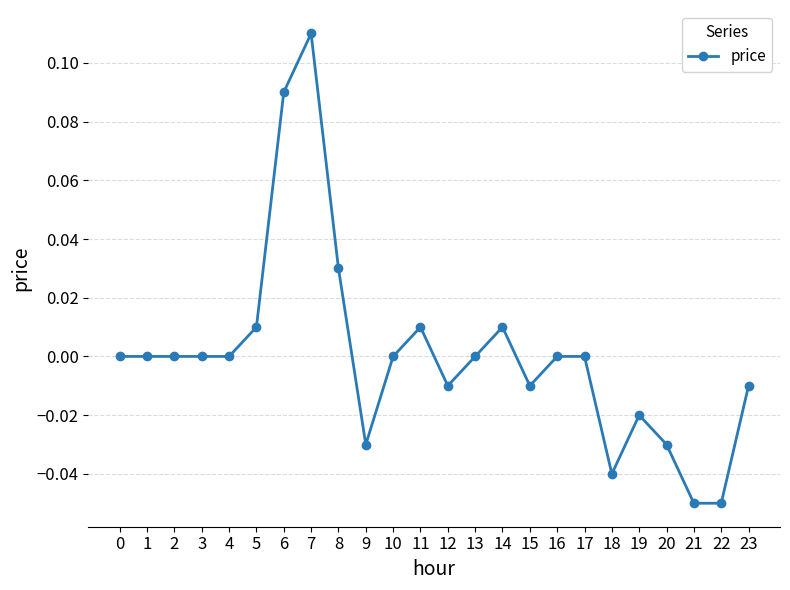

Is it true that the value at 1 is 0.0?

True